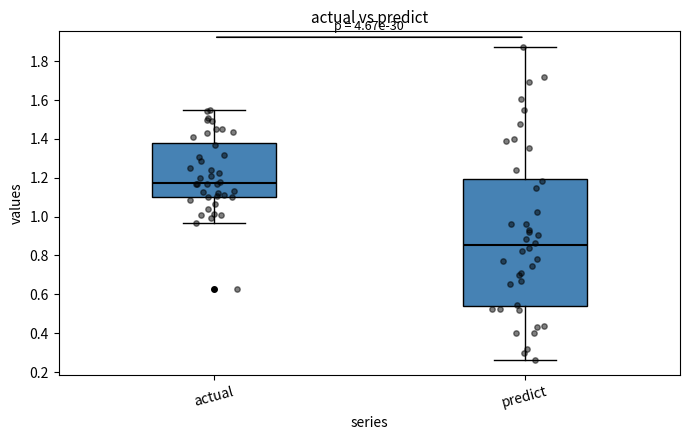

Where does the lower whisker of the box for actual end on the y-axis? The values are not printed on the chart, so give them approximately, as read against the axis.

0.96